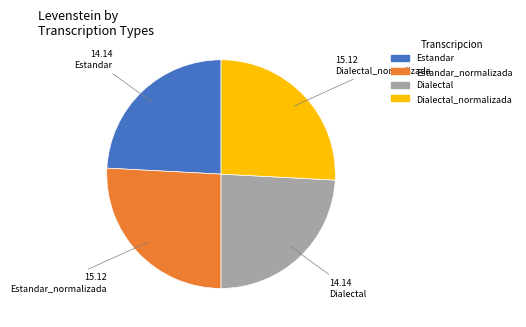

Is there a majority slice in this chart?

No